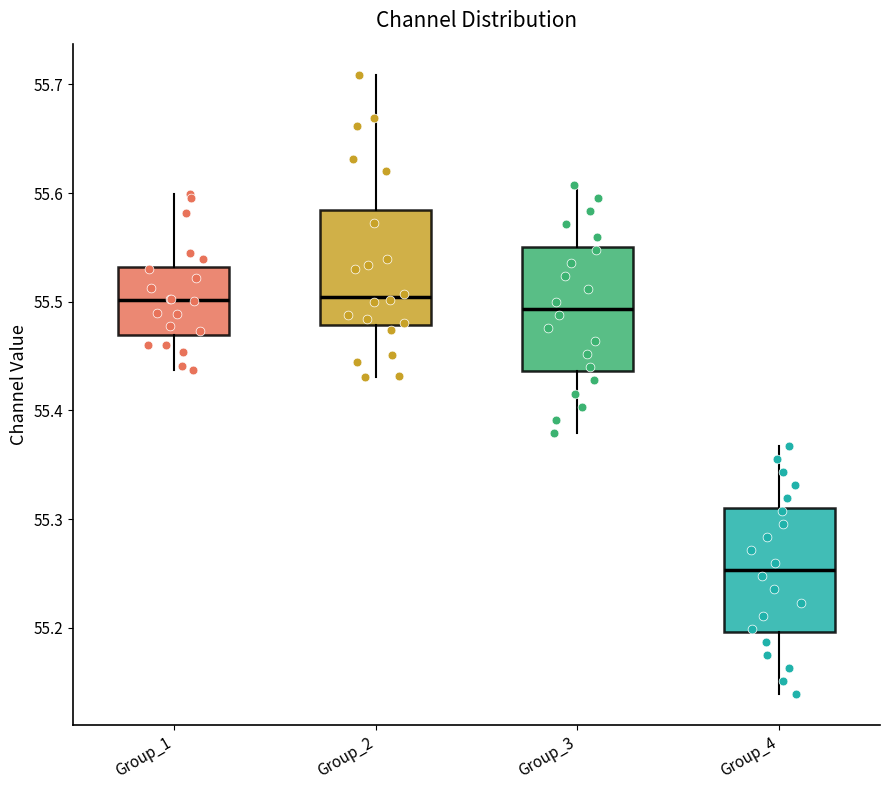

Which box's median line is the lowest?

Group_4